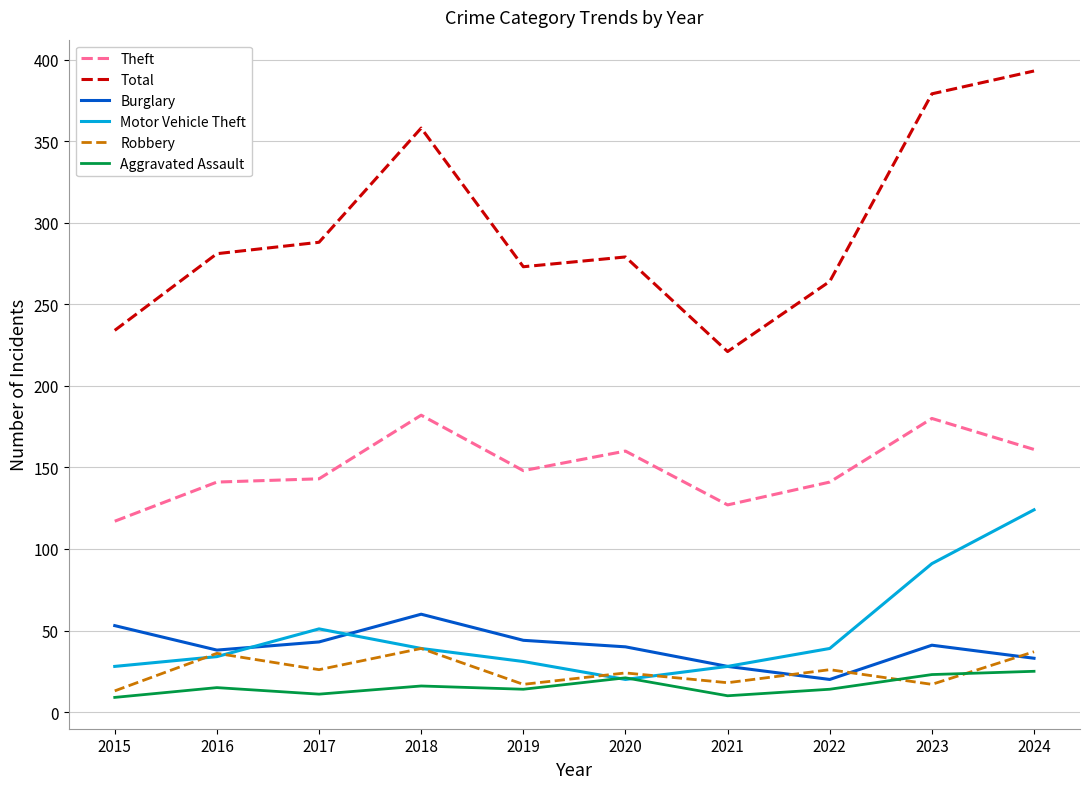

Count the number of data series in this chart.

6